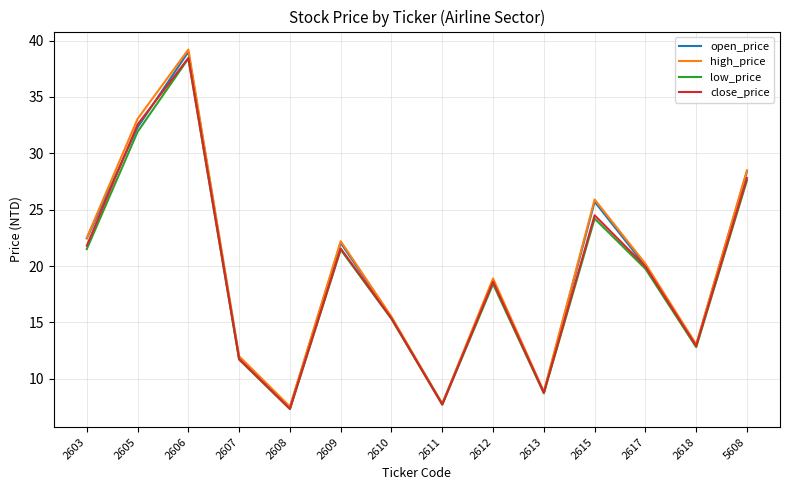

Which label corresponds to the largest value in the chart?

2606